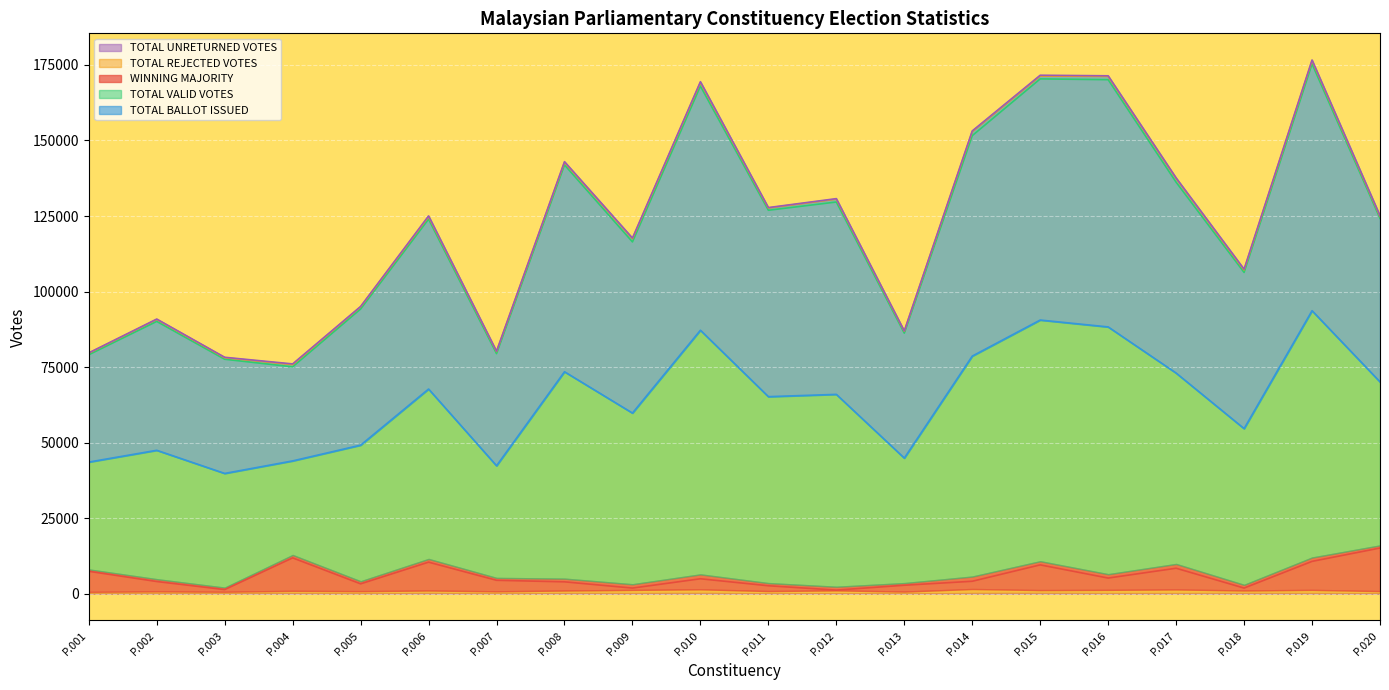

The TOTAL BALLOT ISSUED series shows 86876 at P.013. True or false?

True